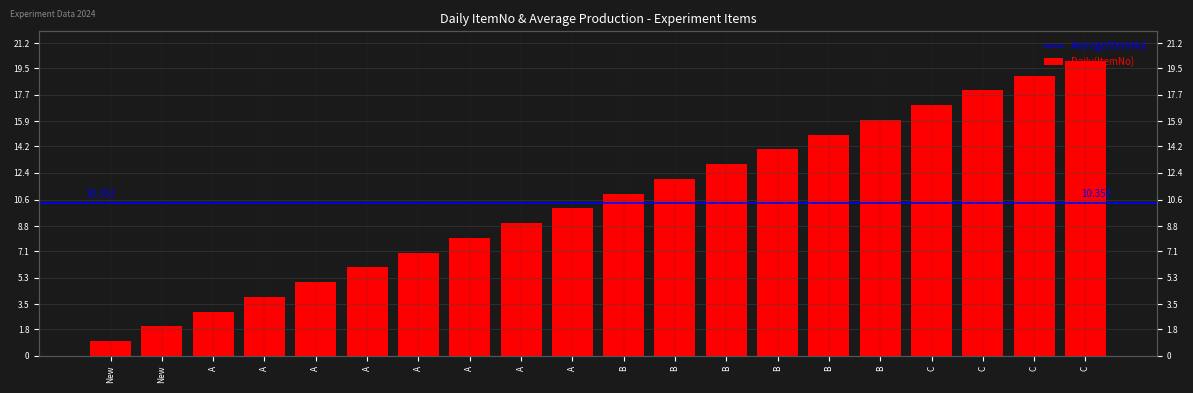

How many bars are there in total?

20